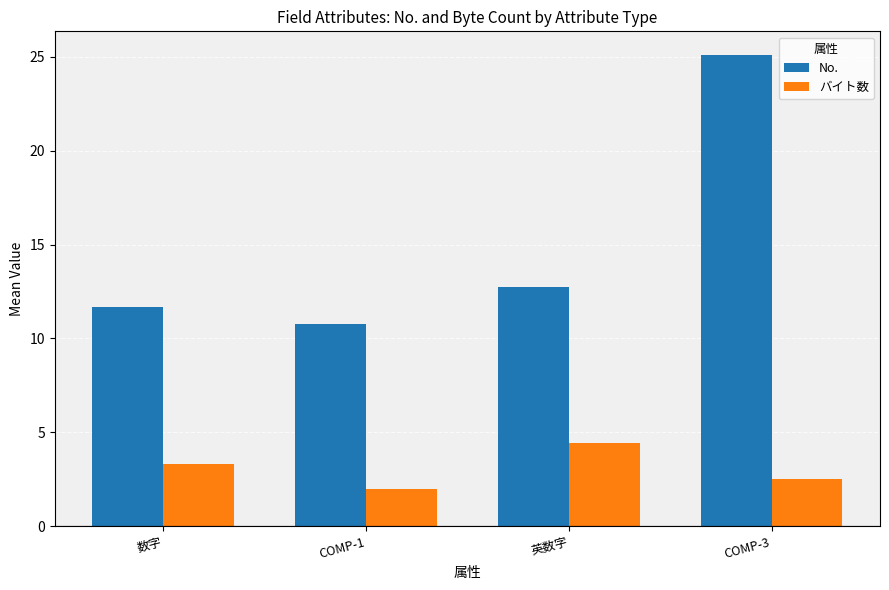

List the labels in order of No. value, smallest first.

COMP-1, 数字, 英数字, COMP-3